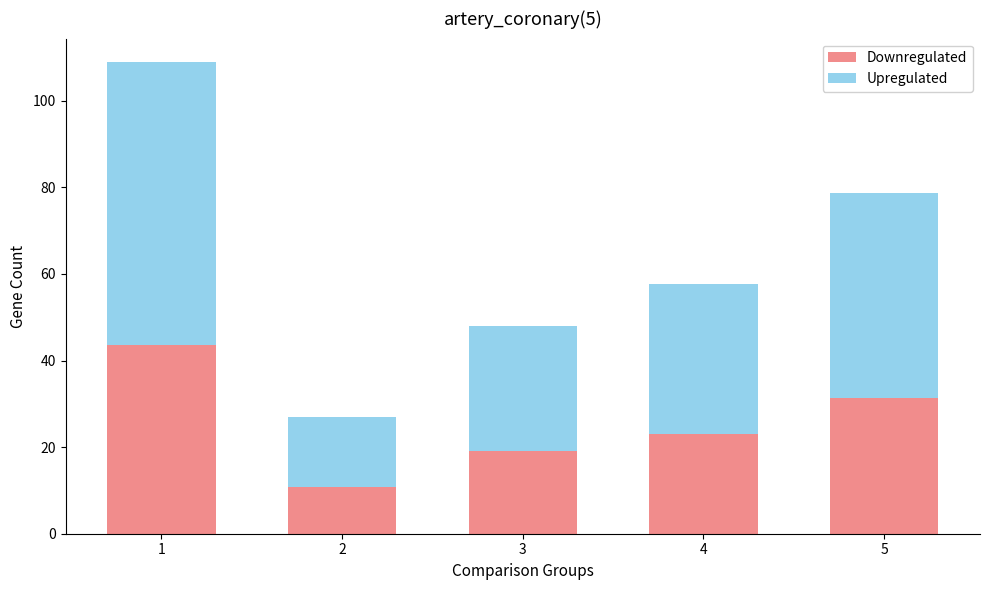

What is the difference between the Downregulated values at 5 and 1?

12.1